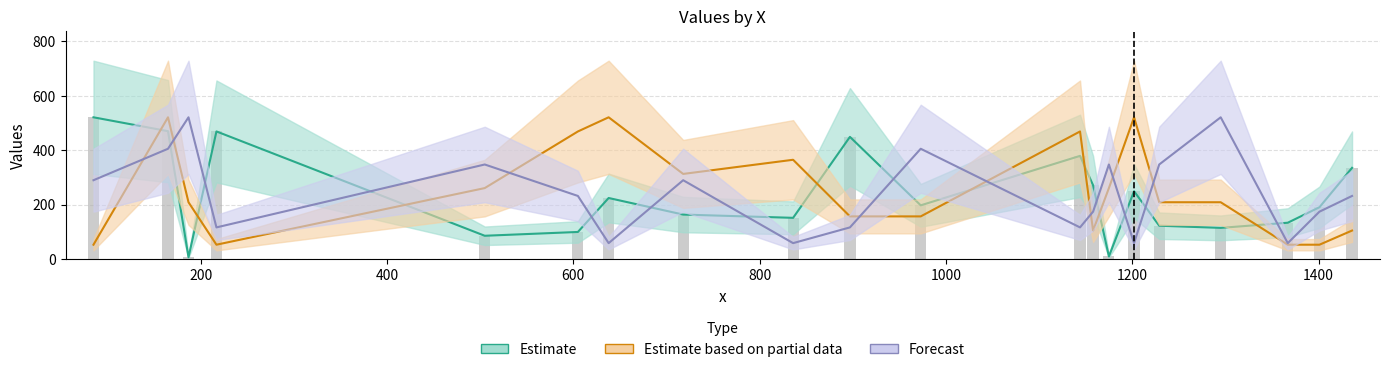

Is it true that y equals 190.0 at 1401?

True